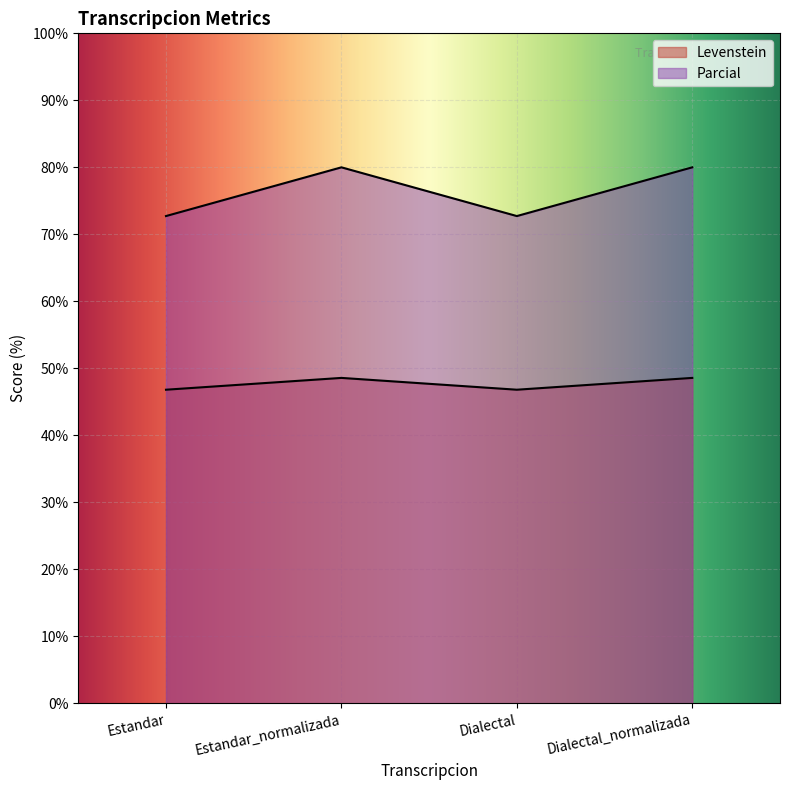

What are all the series names shown in the legend?

Levenstein, Parcial